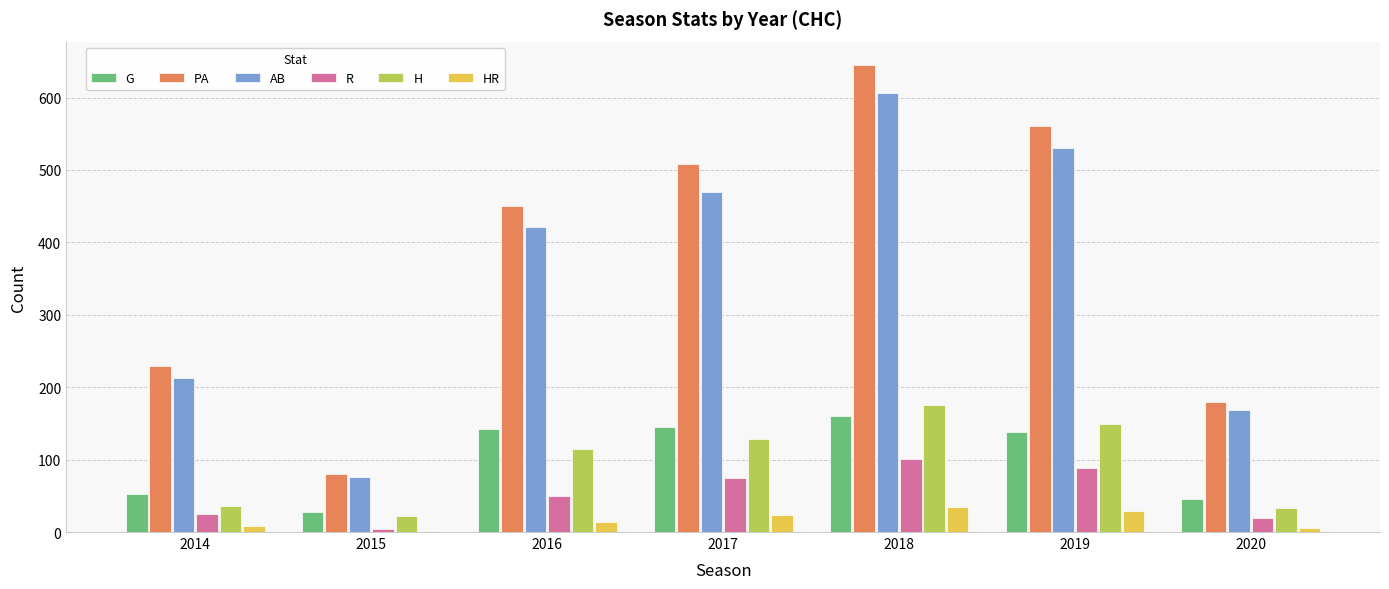

At which category is the sum across all series the highest?

2018